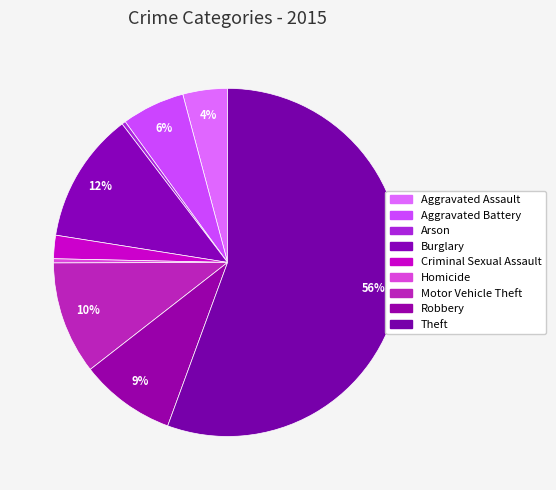

To the nearest percent, what portion does Aggravated Battery represent?

6%